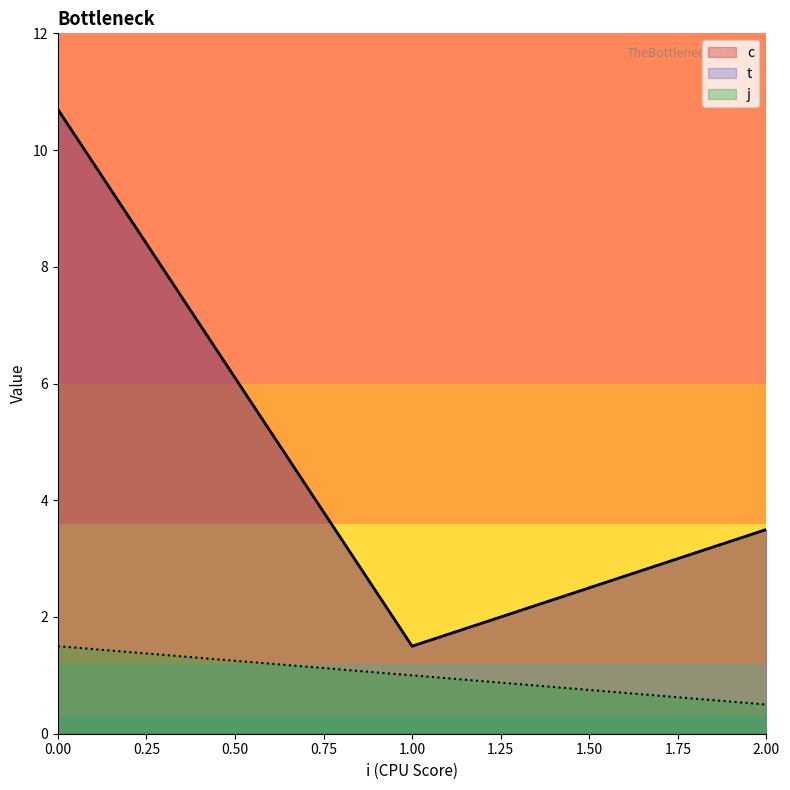

In t, how many points are lower than both neighbors (excluding endpoints)?

1